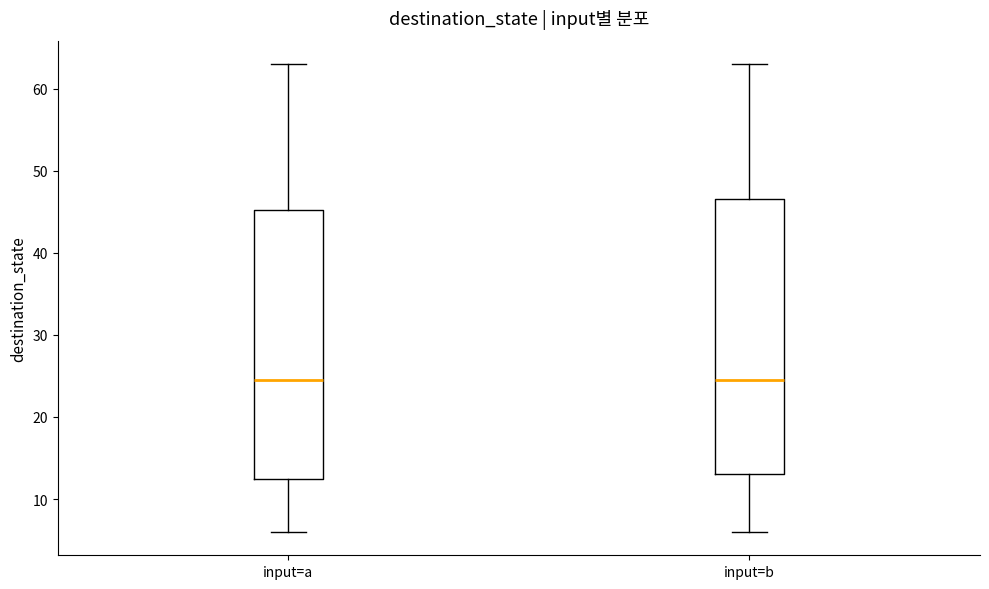

Where is the upper edge of the box for input=a on the y-axis? The values are not printed on the chart, so give them approximately, as read against the axis.

45